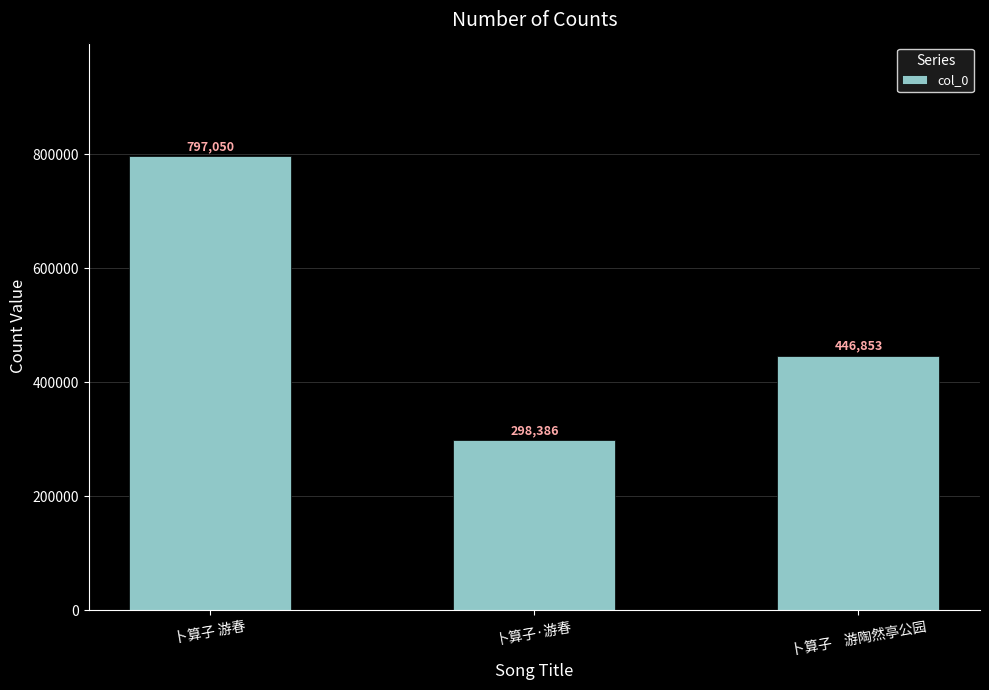

What is the value of the 1st bar from the left?

797050